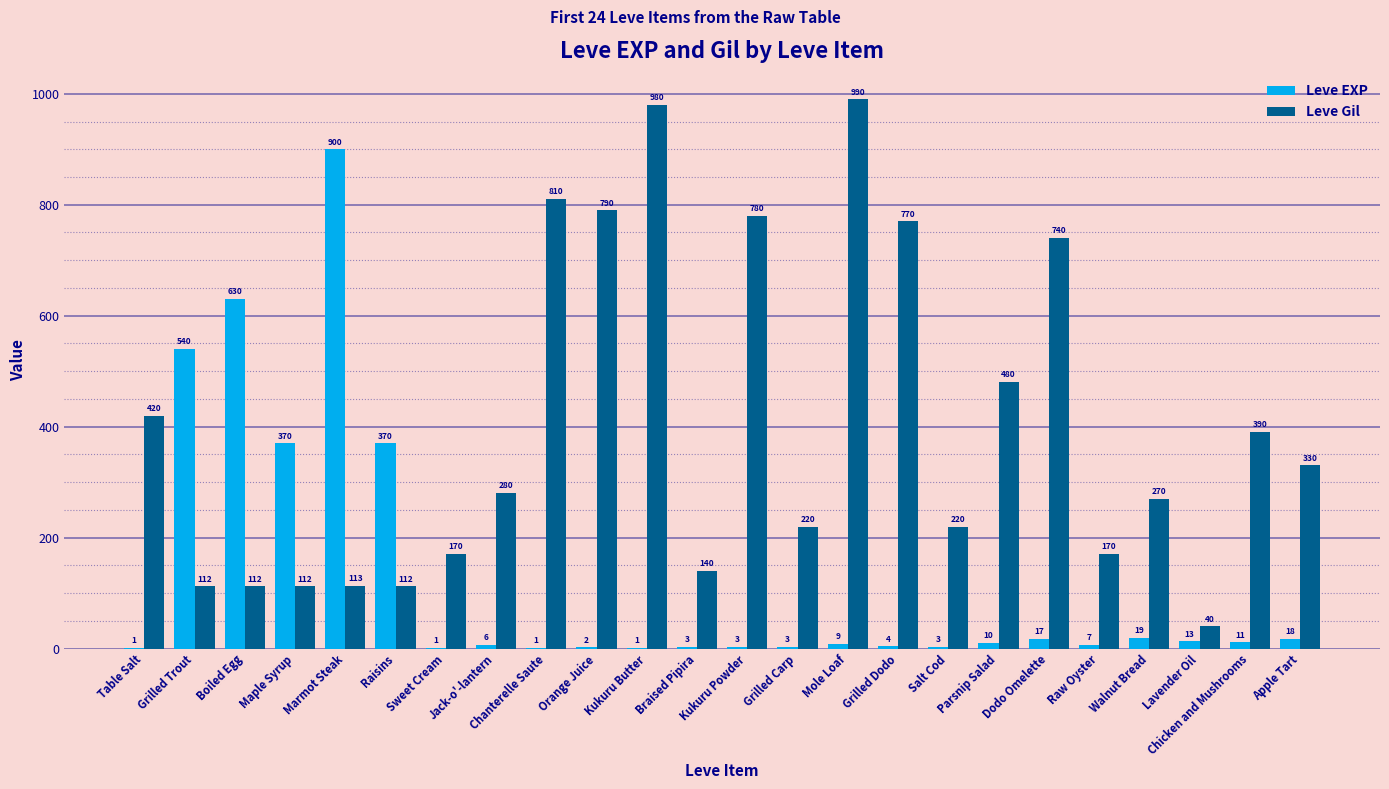

At which category is the sum across all series the highest?

Marmot Steak